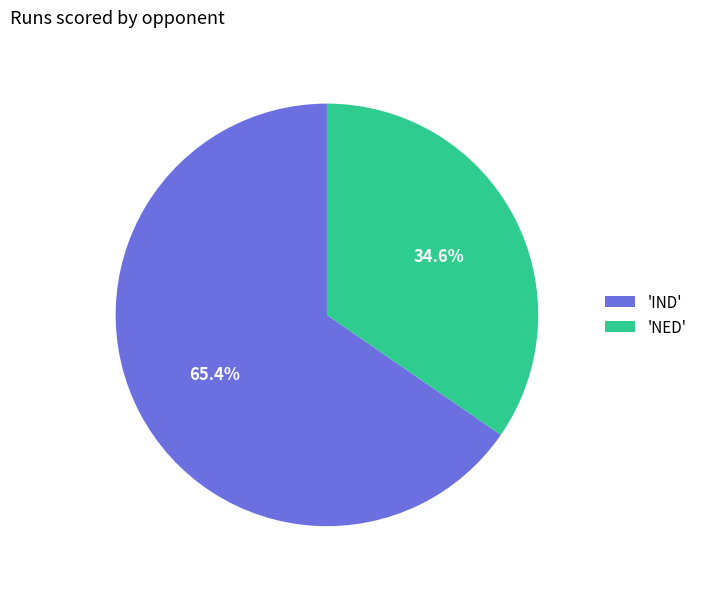

Does any single category account for the majority?

Yes